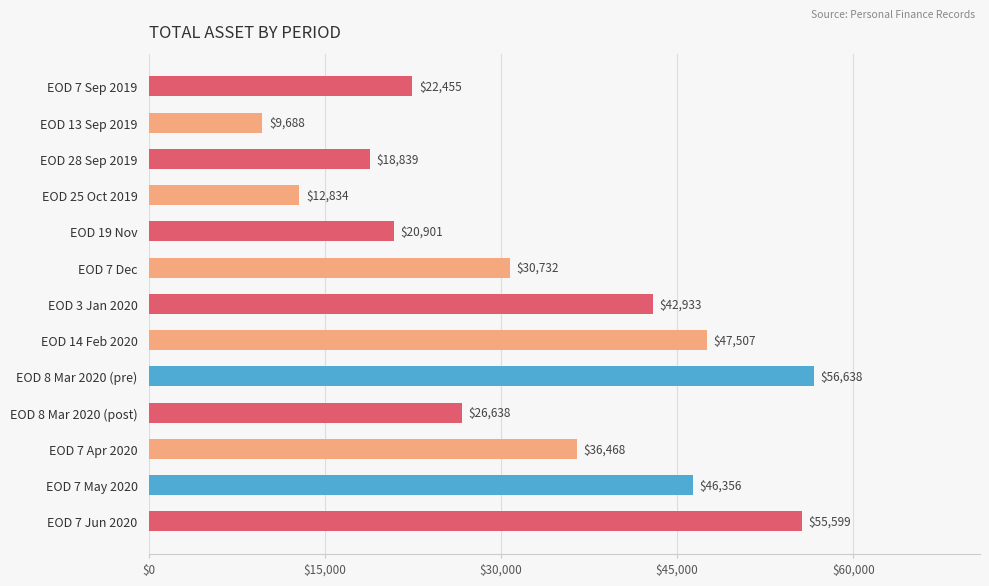

True or false: the data shows 27442.5 at EOD 7 May 2020.

False